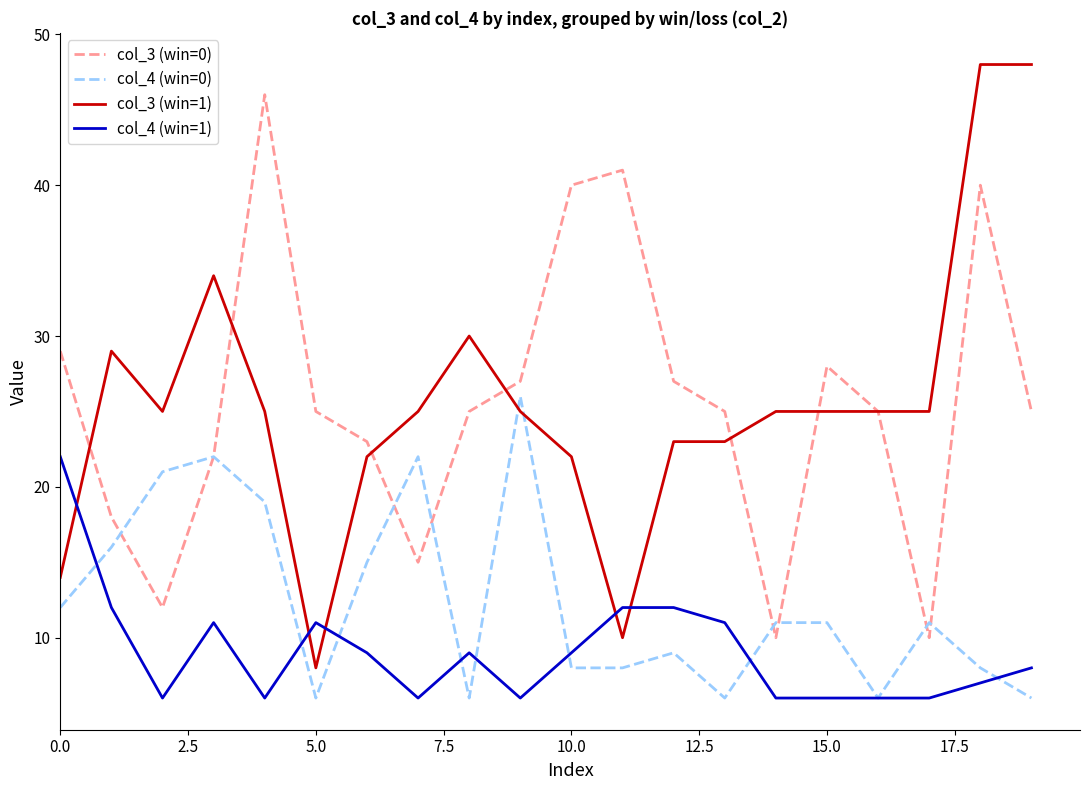

How many times do col_3 (win=1) and col_4 (win=0) cross each other?

2